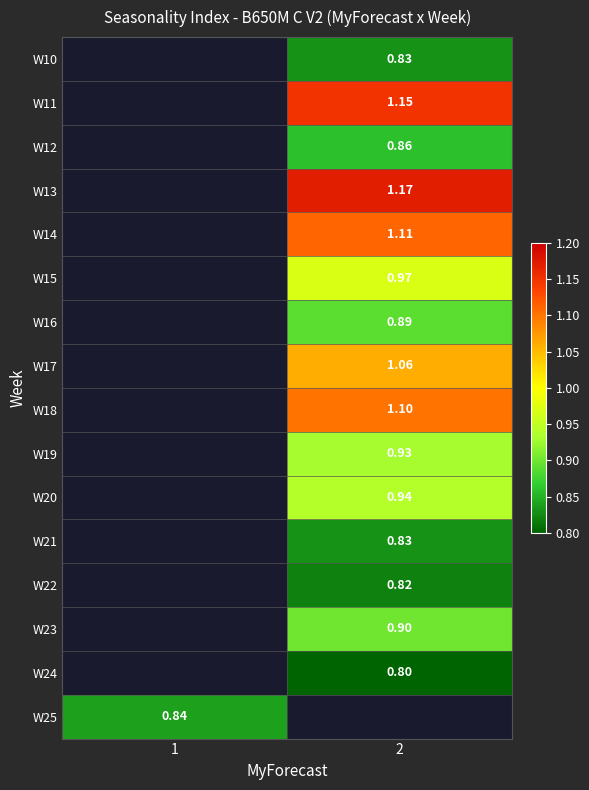

The W15 series shows 1.4 at 2. True or false?

False